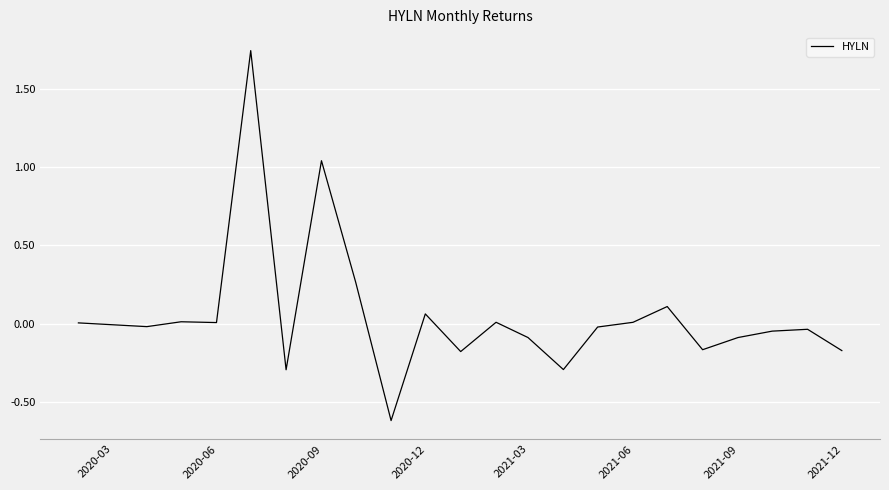

What is the difference between the maximum and minimum values?

2.4